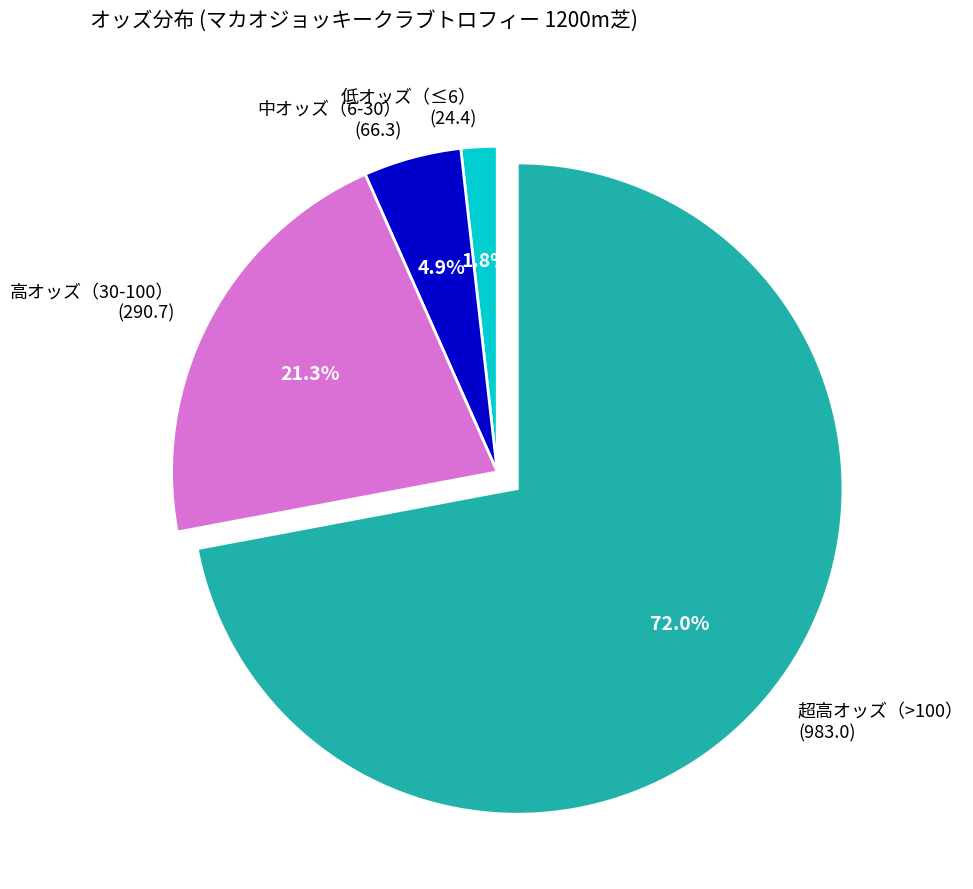

Rank the categories by value from highest to lowest.

超高オッズ（>100） (983.0), 高オッズ（30-100） (290.7), 中オッズ（6-30） (66.3), 低オッズ（≤6） (24.4)